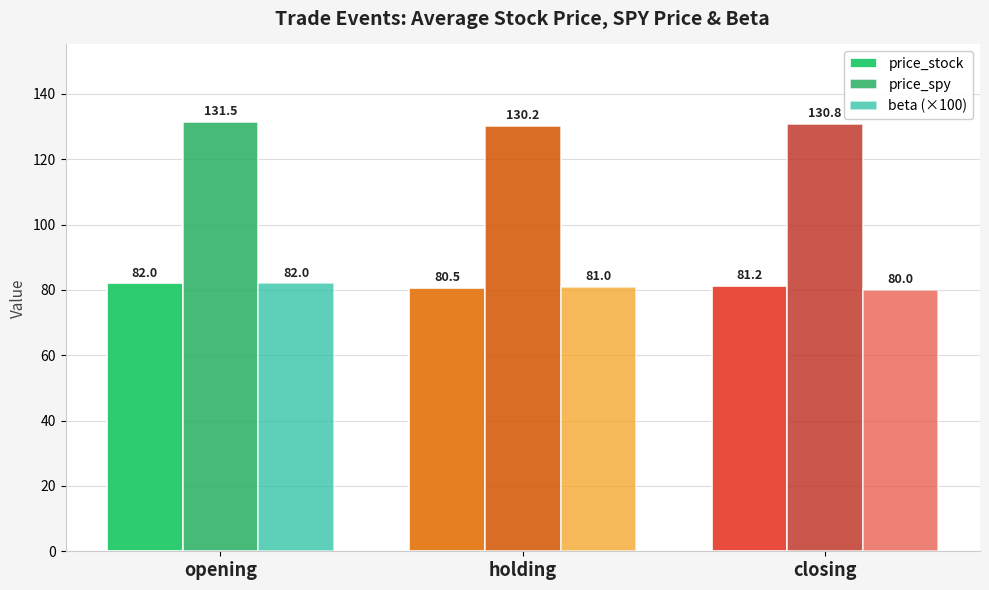

Are the bars horizontal?

No